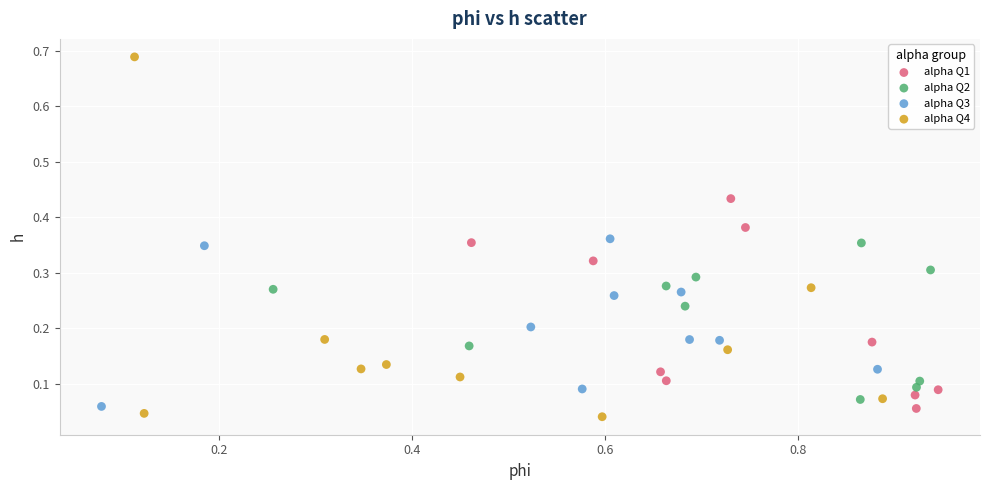

Which series has the largest Y range (max minus min)?

alpha Q4